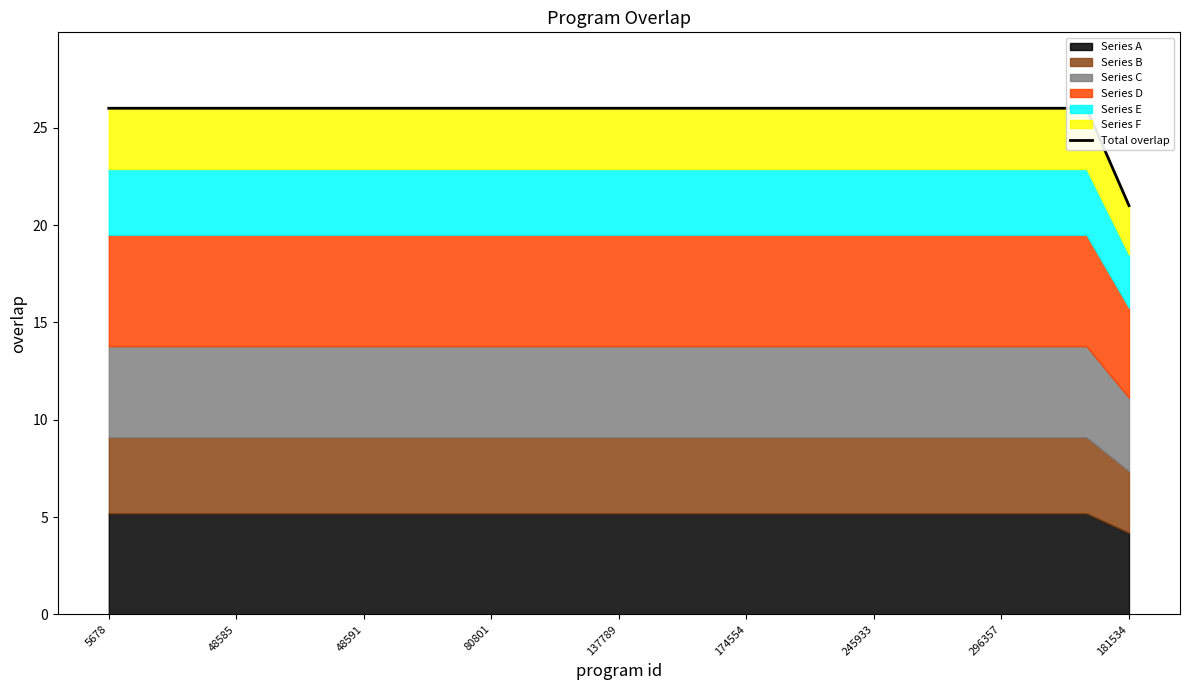

How many data points are less than 26?

1